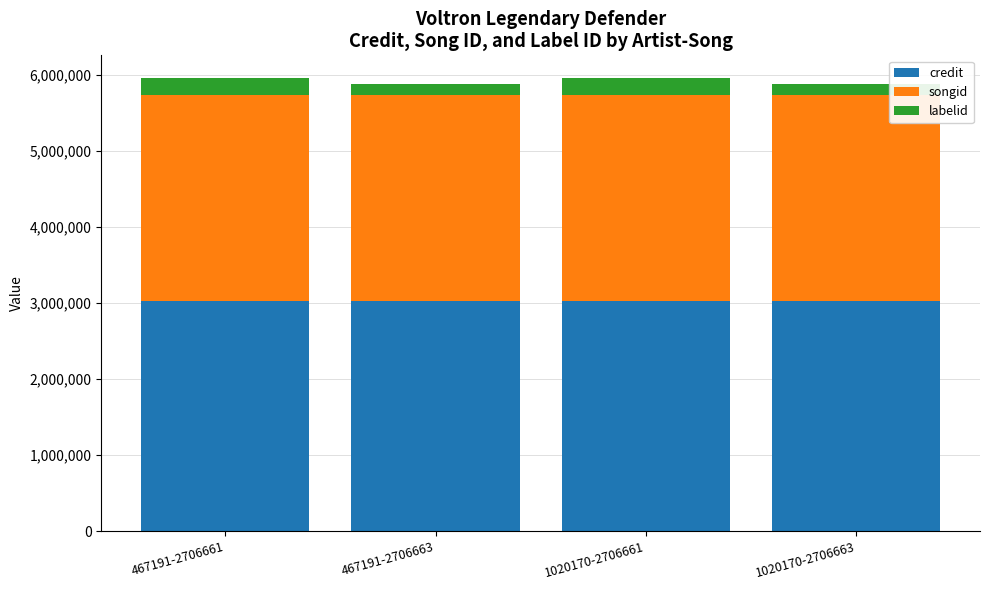

True or false: credit has a value of 3032640 at 467191-2706663.

True